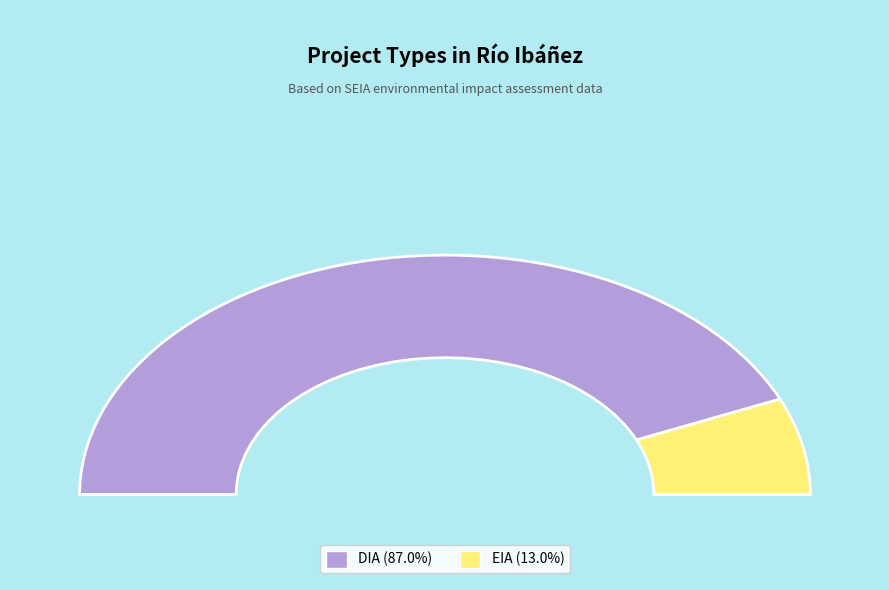

To the nearest percent, what is the average slice percentage?

50%